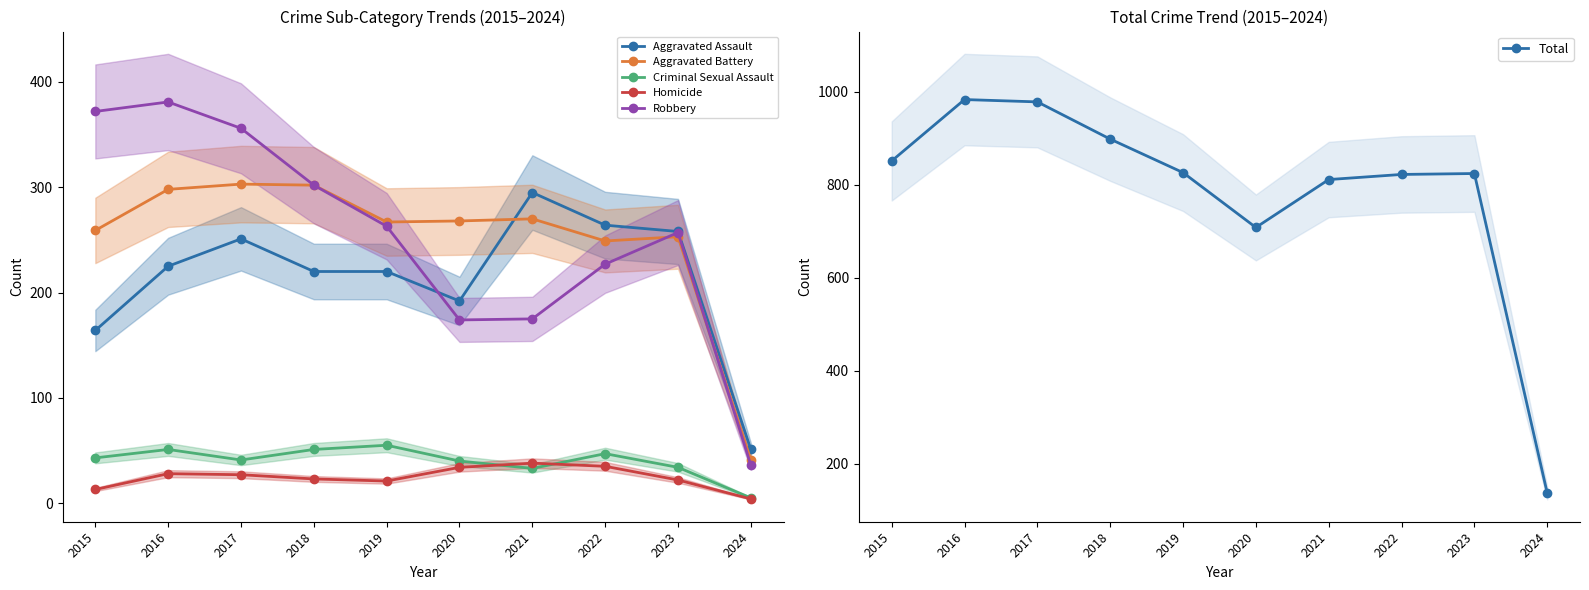

What is the highest value of the Homicide series?

38